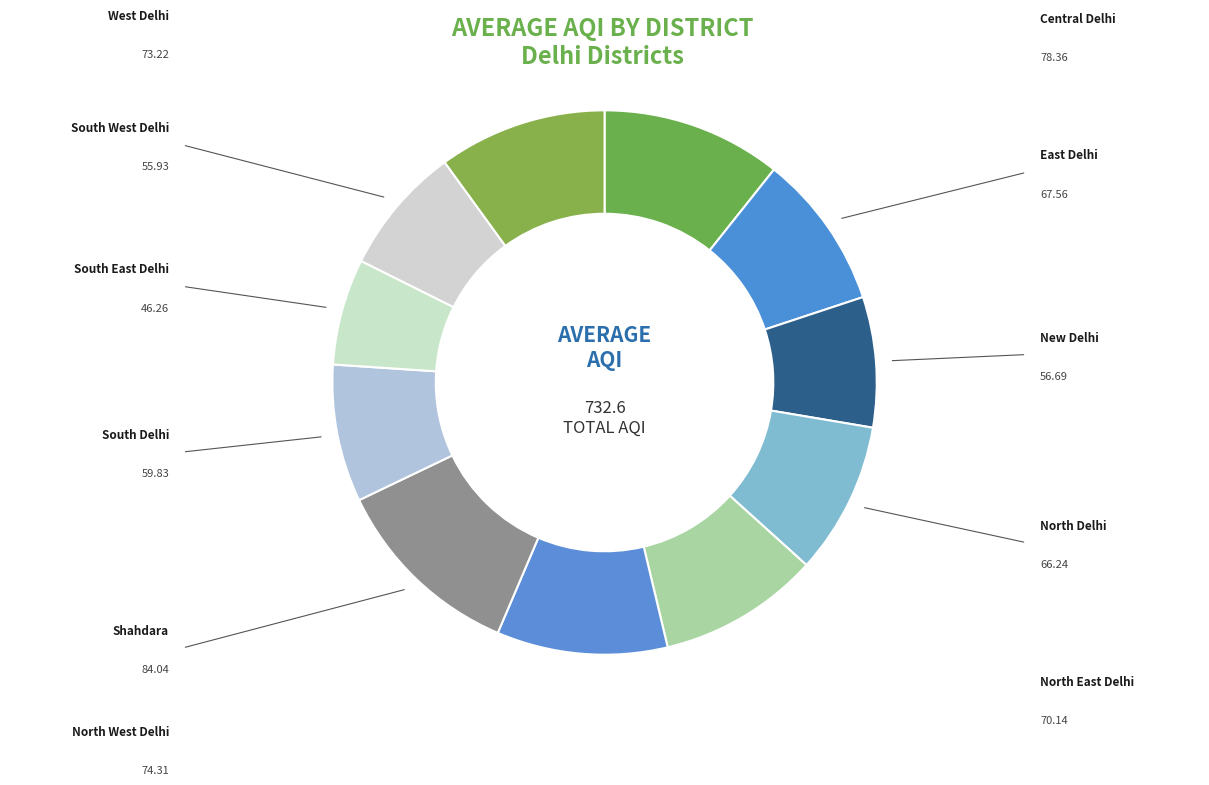

Which slice is the largest?

Shahdara